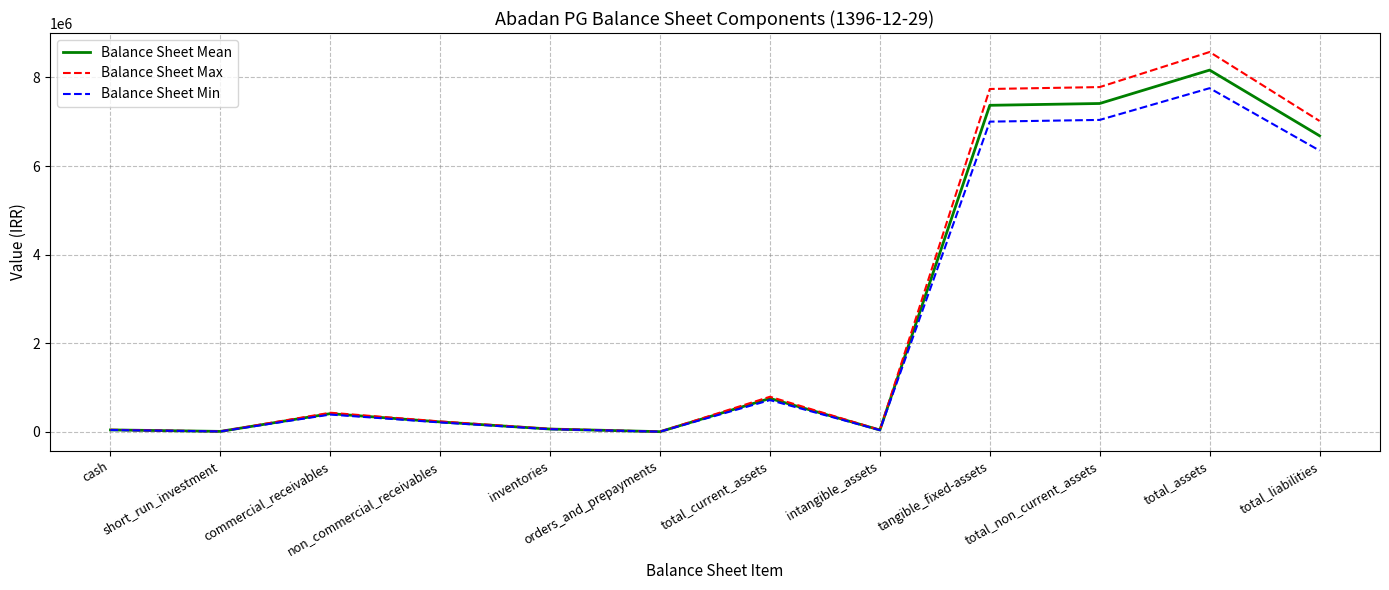

How many lines are shown in the chart?

3